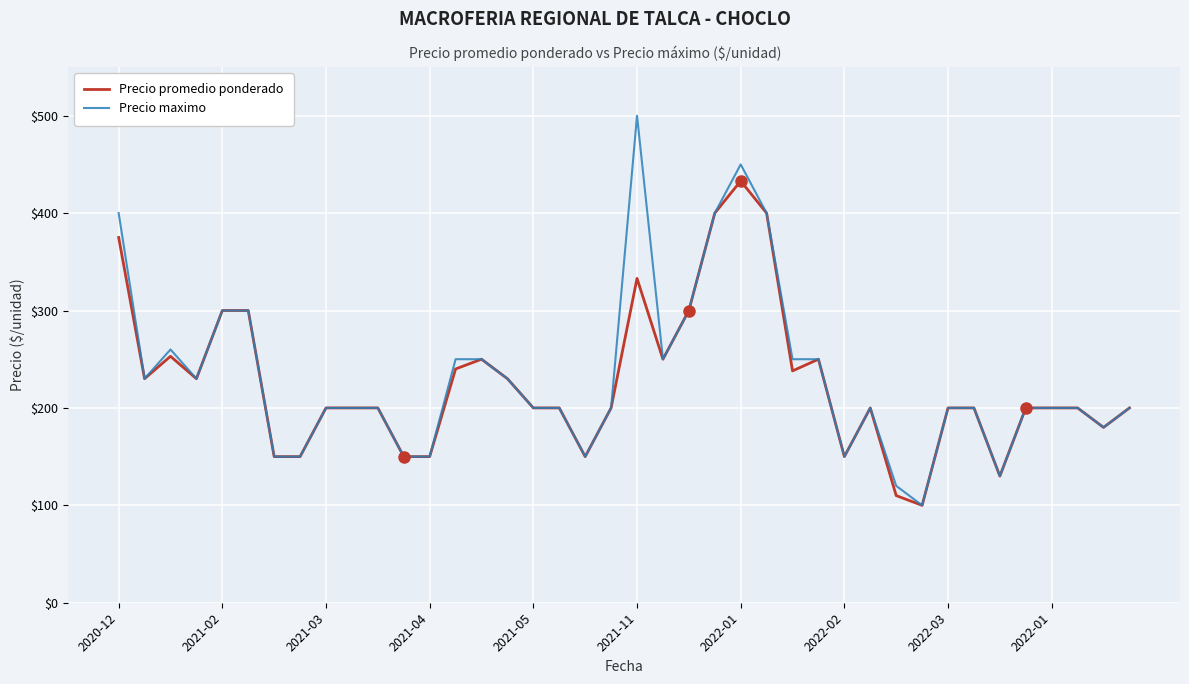

Which series has the widest spread of values?

Precio maximo